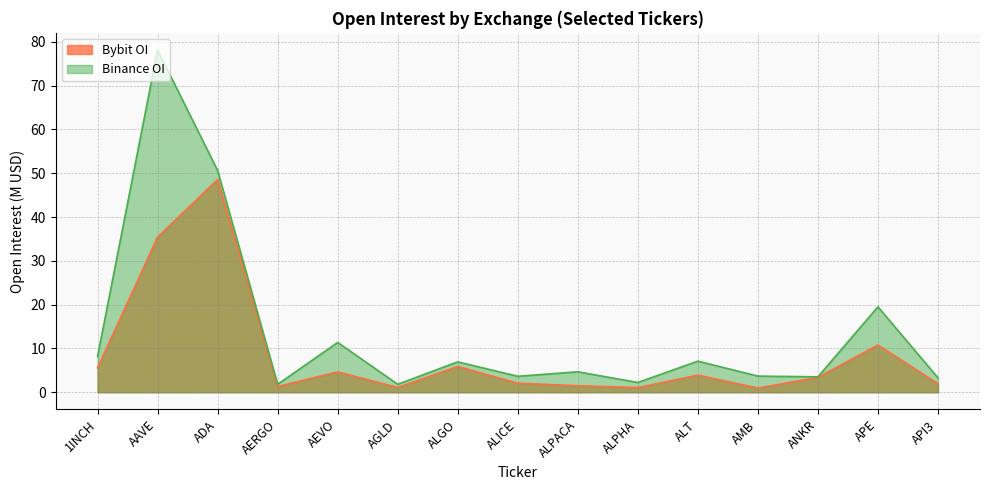

What is the sum of the Upbit_KRW values at AGLD and API3?

5.1